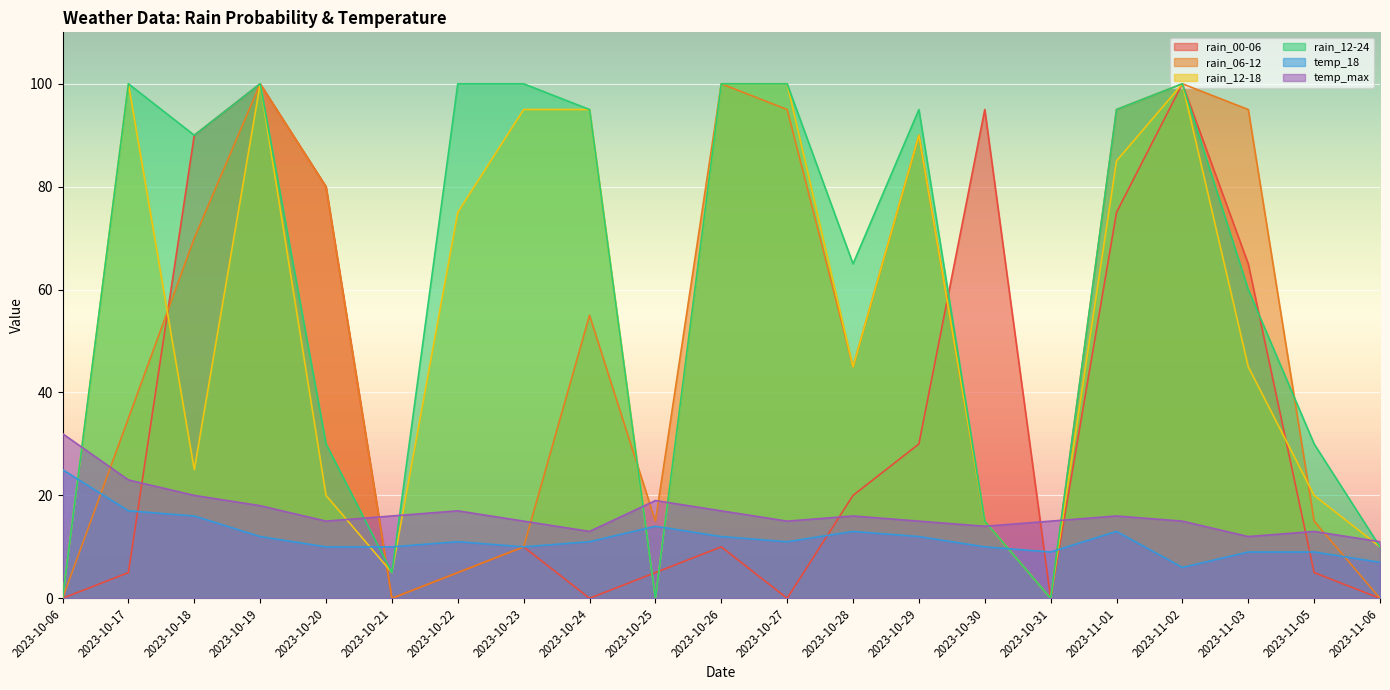

Which has a higher value, 2023-10-06 or 2023-10-27?

2023-10-06